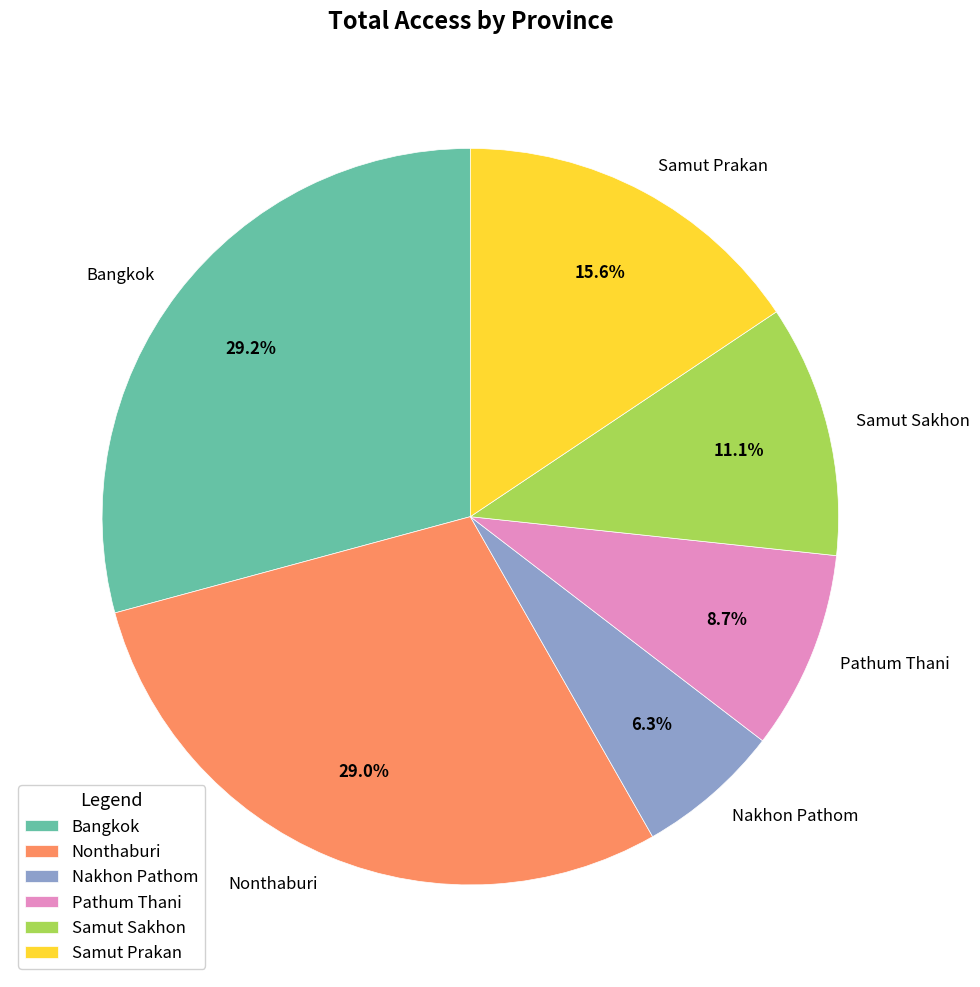

How much of the chart is everything except Nakhon Pathom?

93.7%